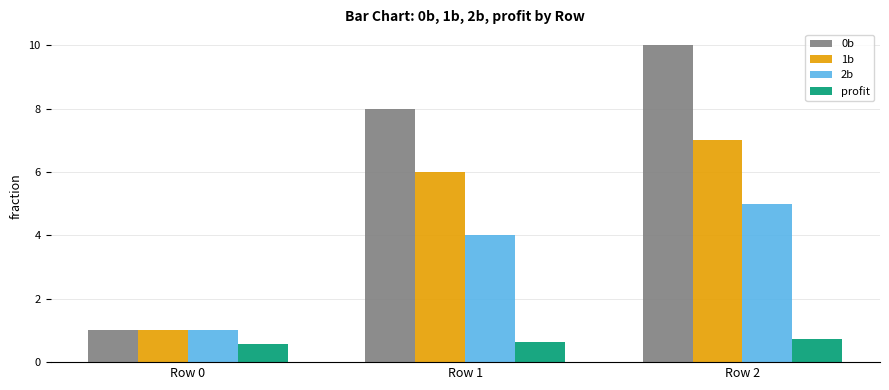

Does the chart contain stacked bars?

No